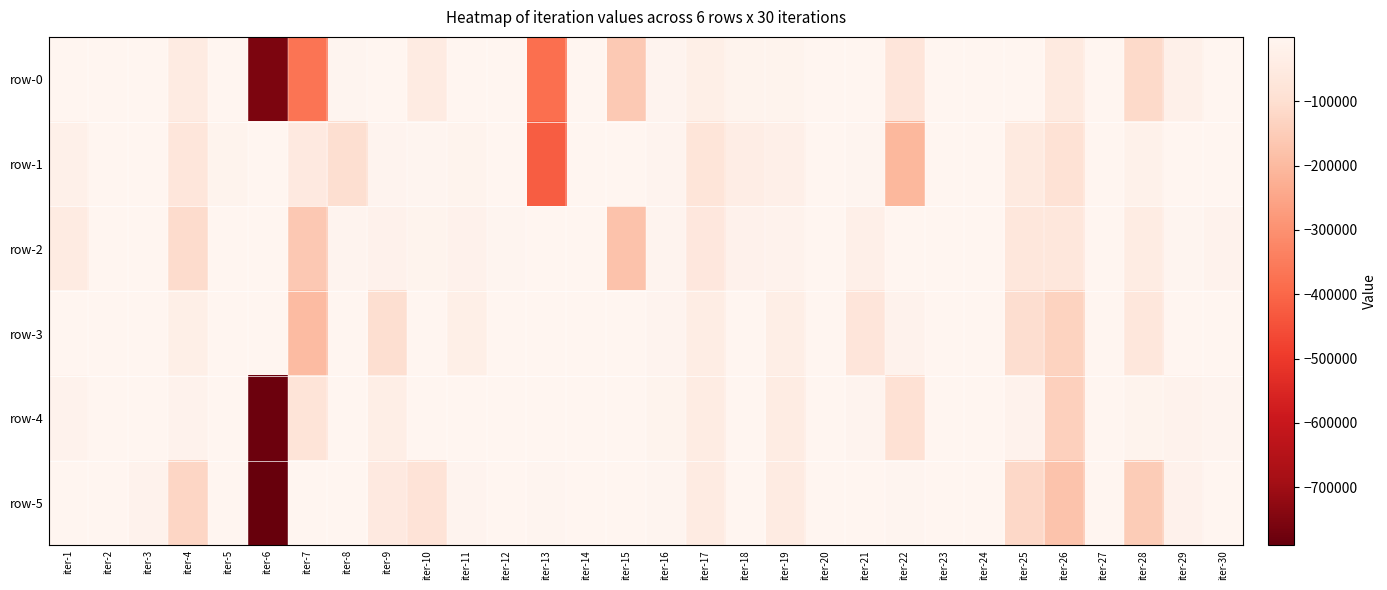

Which category has the highest value across all series?

iter-23